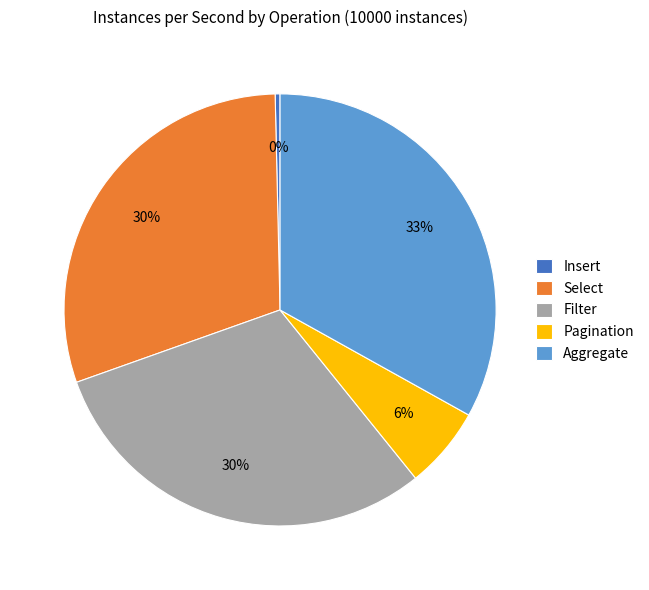

Does Select account for over 50% of the chart?

No